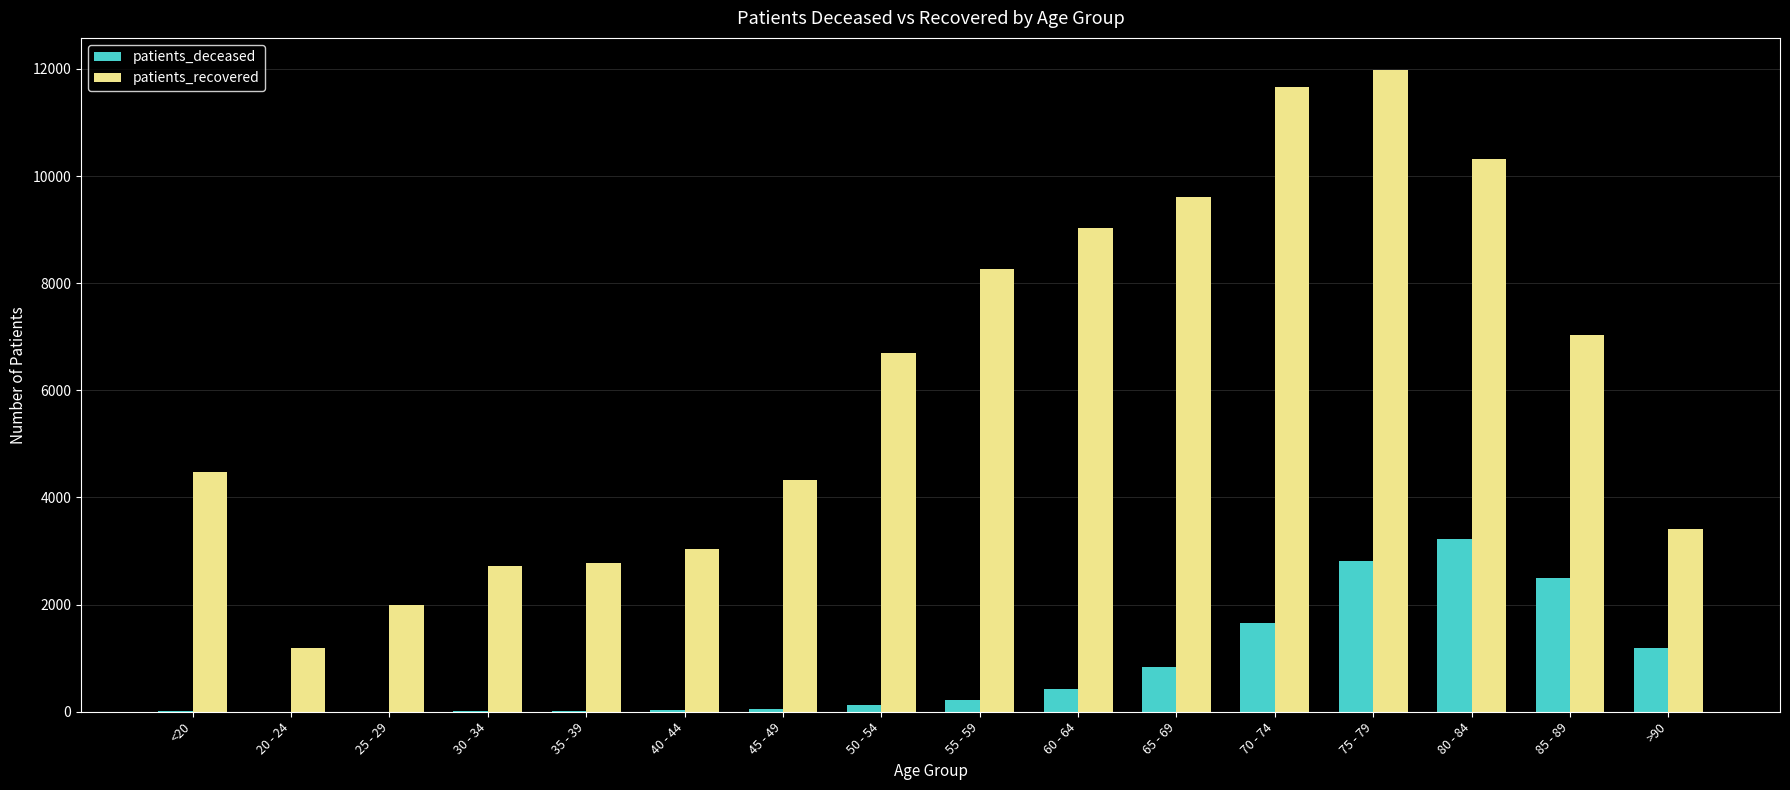

What is the total value across all series at 55 - 59?

8490